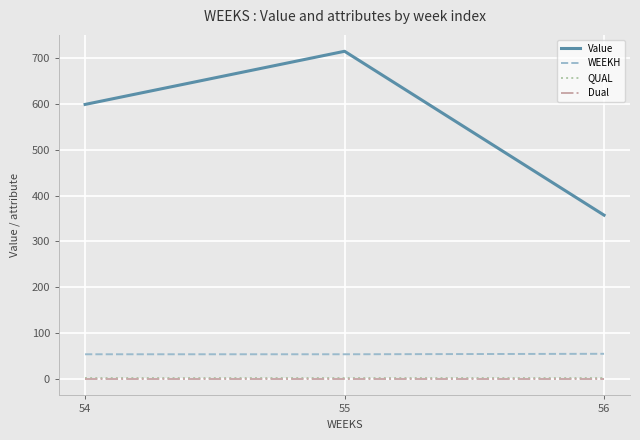

Where does the Value series first go above 598?

54